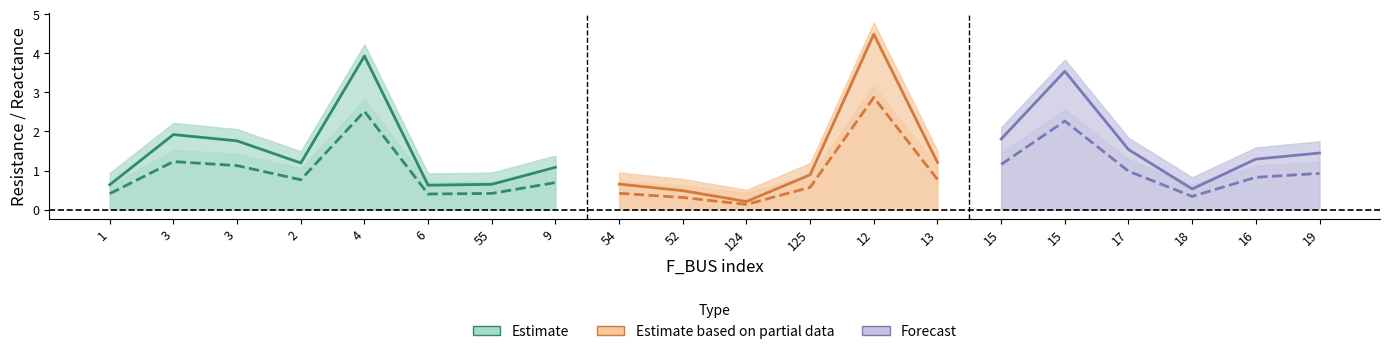

Reading right to left, extract all data points from this chart.

BR_R_center: 19=1.4	16=1.3	18=0.5	17=1.5	15=3.5	15=1.8	13=1.2	12=4.5	125=0.9	124=0.2	52=0.5	54=0.7	9=1.1	55=0.6	6=0.6	4=3.9	2=1.2	3=1.8	3=1.9	1=0.6
BR_R_upper: 19=1.7	16=1.6	18=0.8	17=1.8	15=3.8	15=2.1	13=1.5	12=4.8	125=1.2	124=0.5	52=0.8	54=1.0	9=1.4	55=0.9	6=0.9	4=4.2	2=1.5	3=2.1	3=2.2	1=0.9
BR_X_center: 19=0.9	16=0.8	18=0.3	17=1.0	15=2.3	15=1.2	13=0.8	12=2.9	125=0.6	124=0.1	52=0.3	54=0.4	9=0.7	55=0.4	6=0.4	4=2.5	2=0.8	3=1.1	3=1.2	1=0.4
BR_X_upper: 19=1.2	16=1.1	18=0.6	17=1.3	15=2.6	15=1.5	13=1.1	12=3.2	125=0.9	124=0.4	52=0.6	54=0.7	9=1.0	55=0.7	6=0.7	4=2.8	2=1.1	3=1.4	3=1.5	1=0.6
P_in_center: 19=-0.0	16=-0.0	18=0.0	17=-0.0	15=0.0	15=-0.0	13=-0.0	12=-0.0	125=-0.0	124=-0.0	52=-0.0	54=-0.0	9=-0.0	55=-0.0	6=-0.0	4=-0.0	2=-0.0	3=-0.0	3=0.0	1=-0.0
P_in_upper: 19=0.0	16=0.0	18=0.0	17=0.0	15=0.0	15=0.0	13=0.0	12=0.0	125=0.0	124=0.0	52=0.0	54=0.0	9=0.0	55=0.0	6=0.0	4=0.0	2=0.0	3=0.0	3=0.0	1=0.0